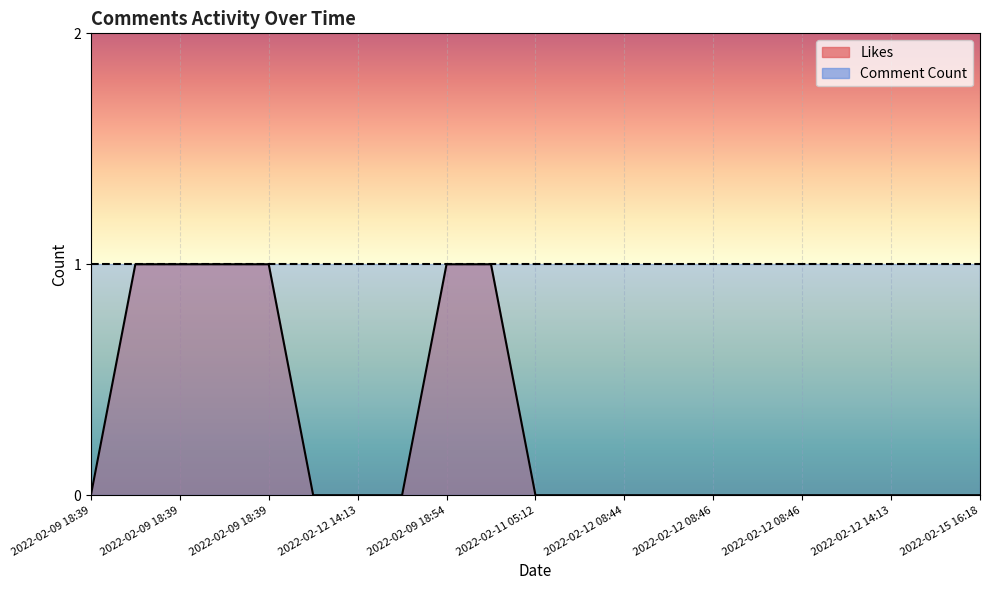

At which category does the chart reach its minimum across all series?

2022-02-09 18:39